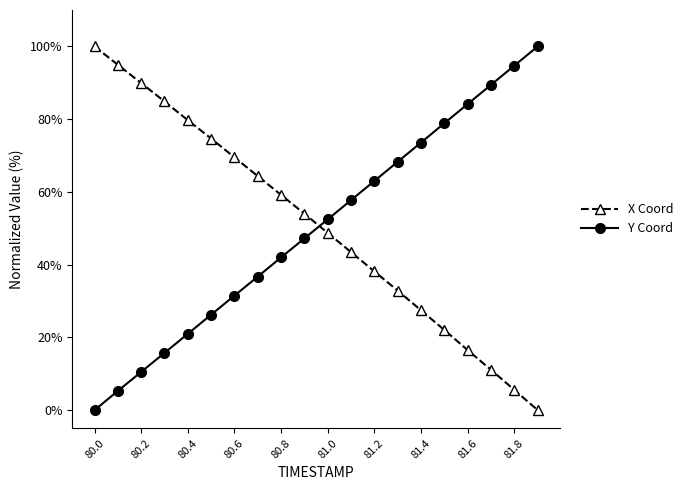

What is the sum of all Y Coord values?

998.5